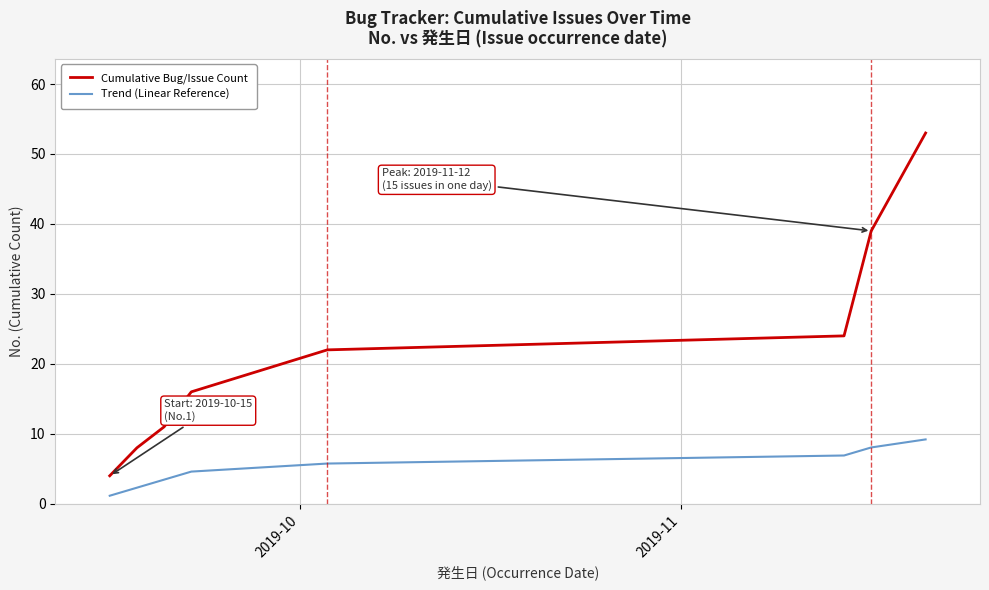

True or false: Trend (Linear Reference) and Cumulative Bug/Issue Count intersect in this chart.

False